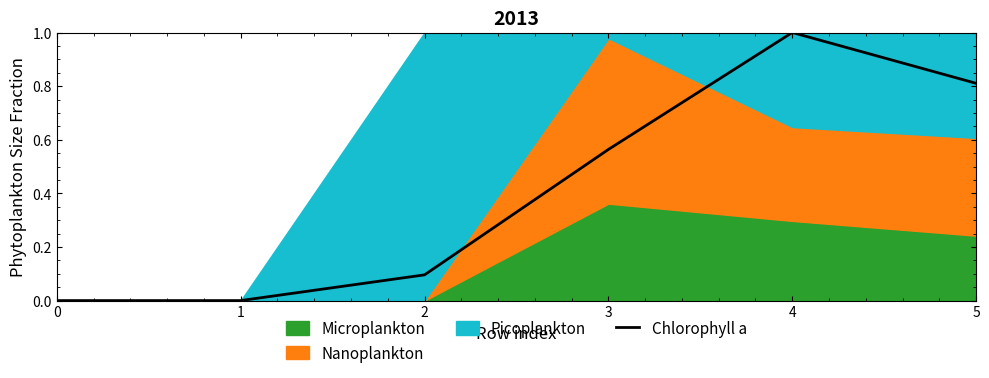

Is it true that the value at 3 is 0.6?

True